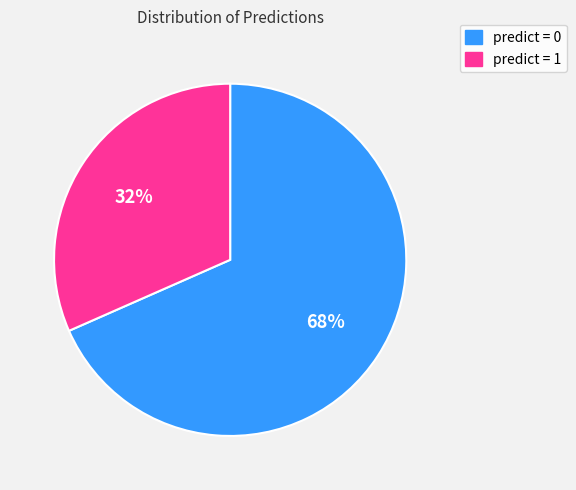

To the nearest percent, what is the average slice percentage?

50%